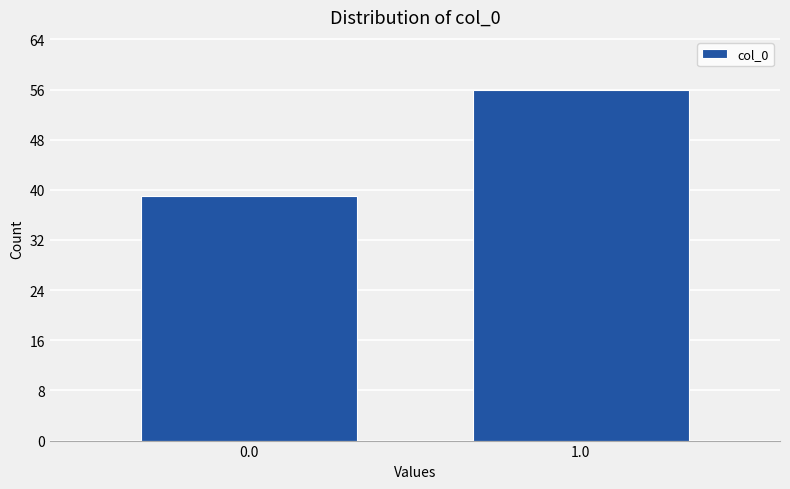

Reading right to left, extract all data points from this chart.

1.0=56	0.0=39